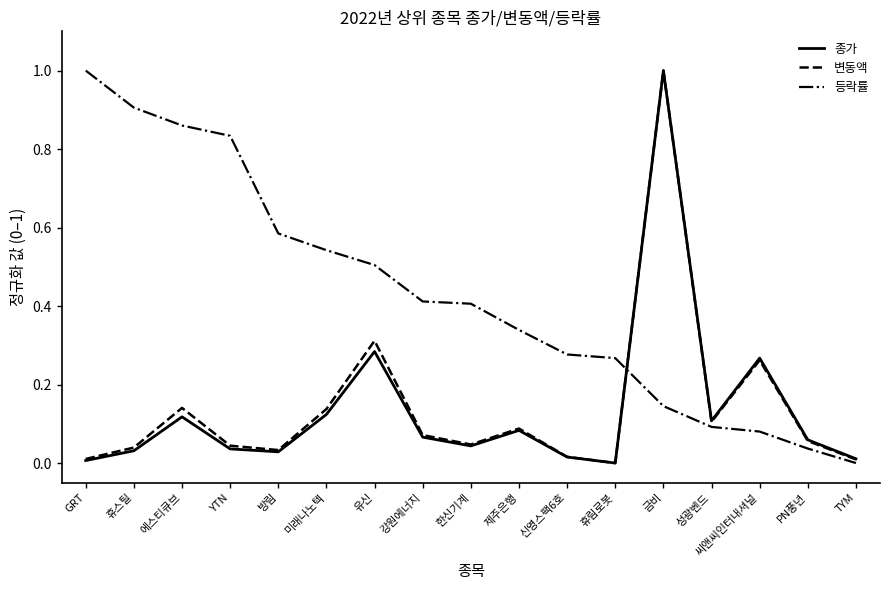

The 종가 series shows 0.2 at 에스티큐브. True or false?

False